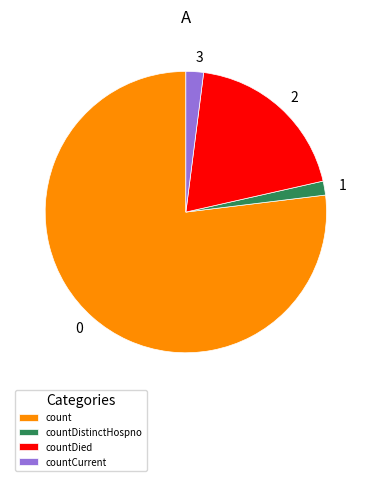

Between count and countCurrent, which is larger?

count